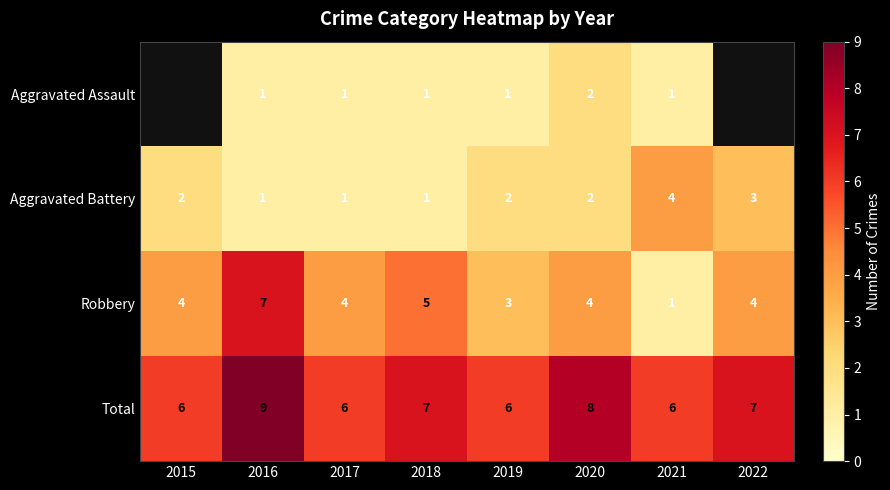

Is the value of Robbery at 2019 greater than the value of Aggravated Assault at 2020?

Yes